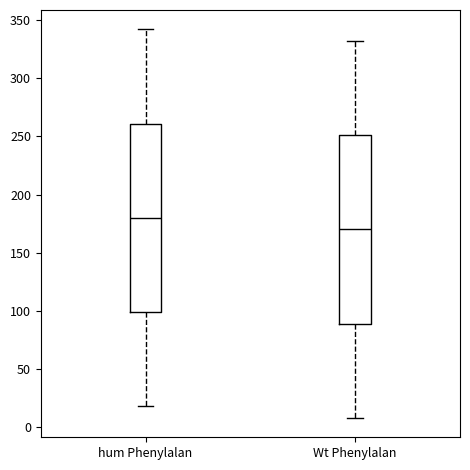

Reading left to right, read every box against the y-axis: the position of its median line, the range the box covers, and the ends of its whiskers. The values are not printed on the chart, so give them approximately, as read against the axis.

hum Phenylalan: median 180, box 100 to 260, whiskers 20 to 340
Wt Phenylalan: median 170, box 90 to 250, whiskers 10 to 330